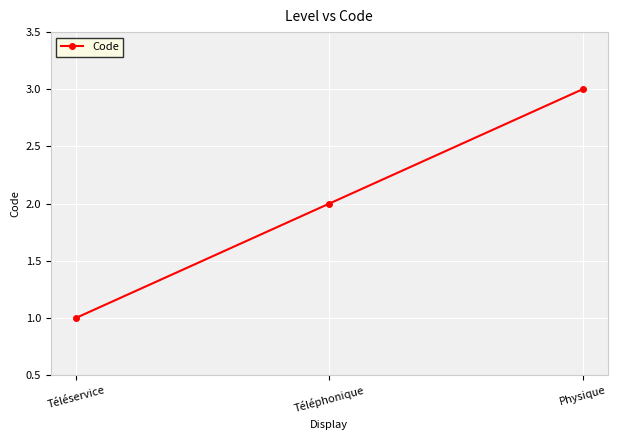

Does the chart display data point markers on the line(s)?

Yes